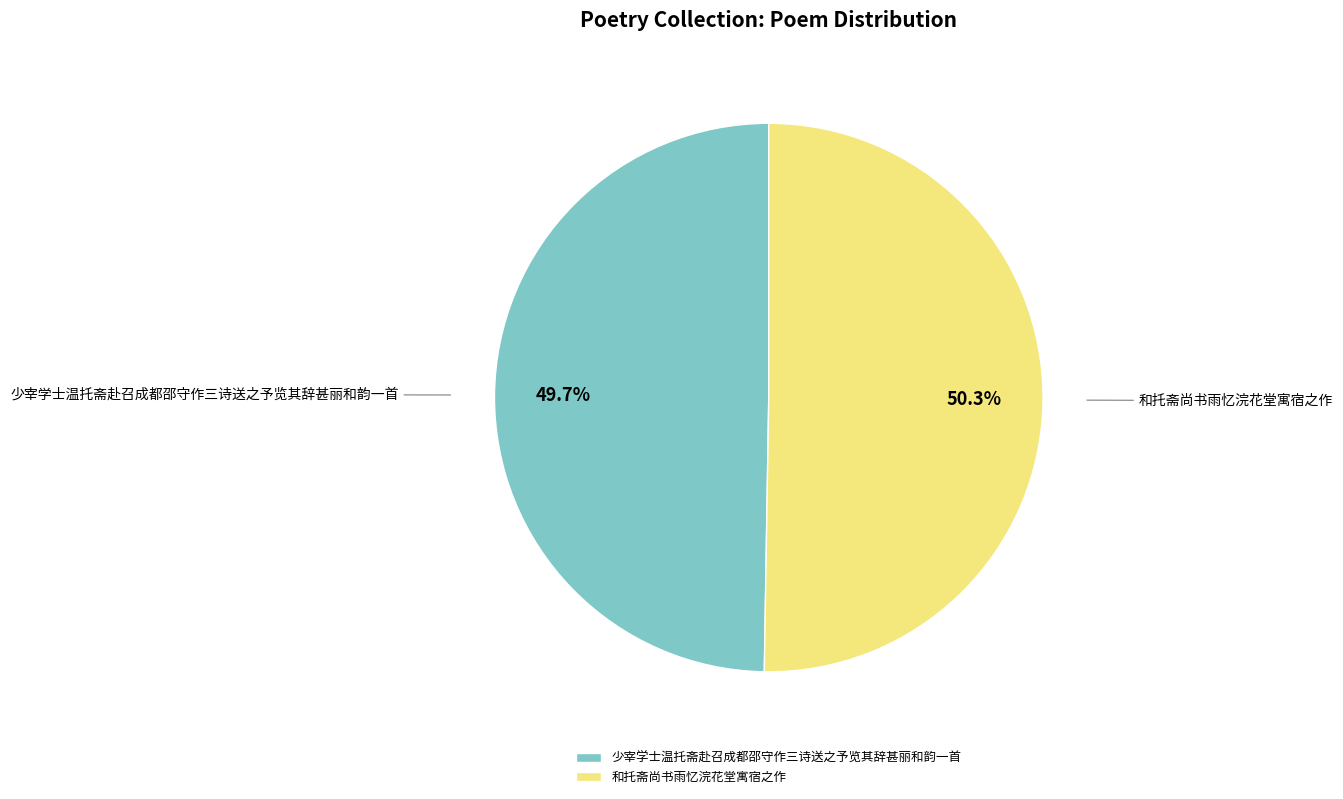

Rank the categories by value from lowest to highest.

少宰学士温托斋赴召成都邵守作三诗送之予览其辞甚丽和韵一首, 和托斋尚书雨忆浣花堂寓宿之作